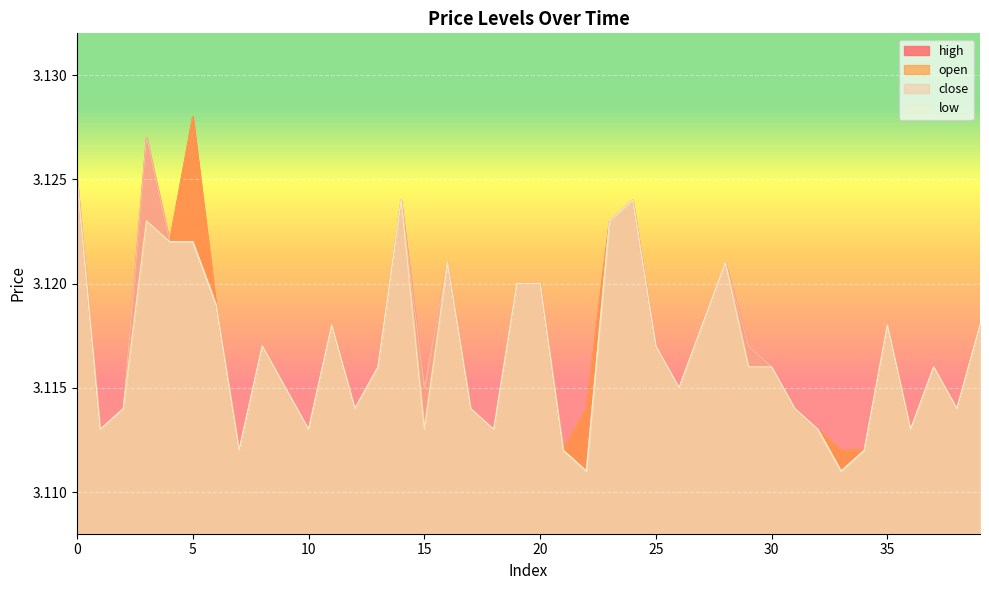

Which label corresponds to the smallest value in the chart?

22